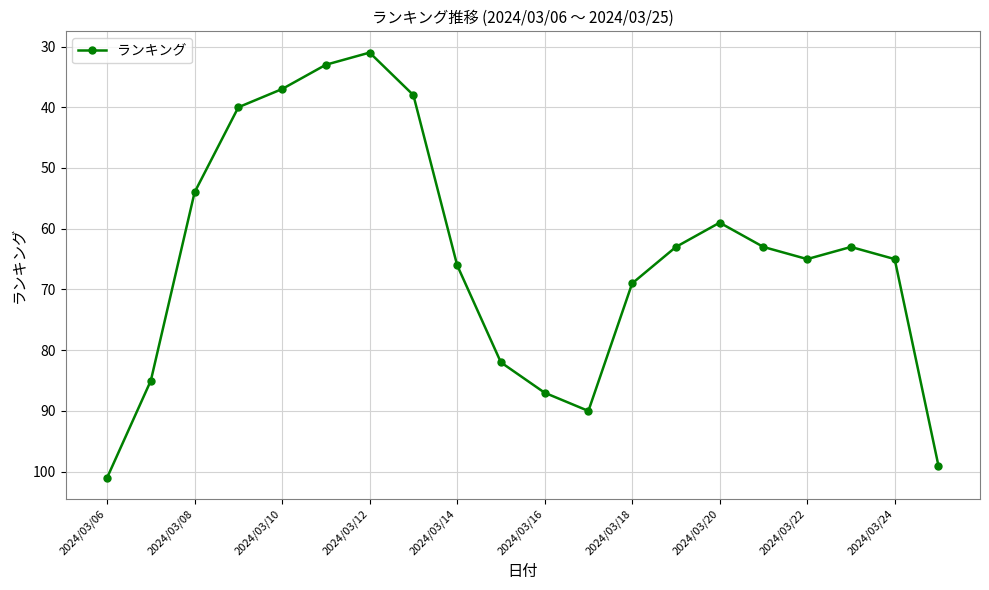

Is this an area chart (filled region under the line)?

No